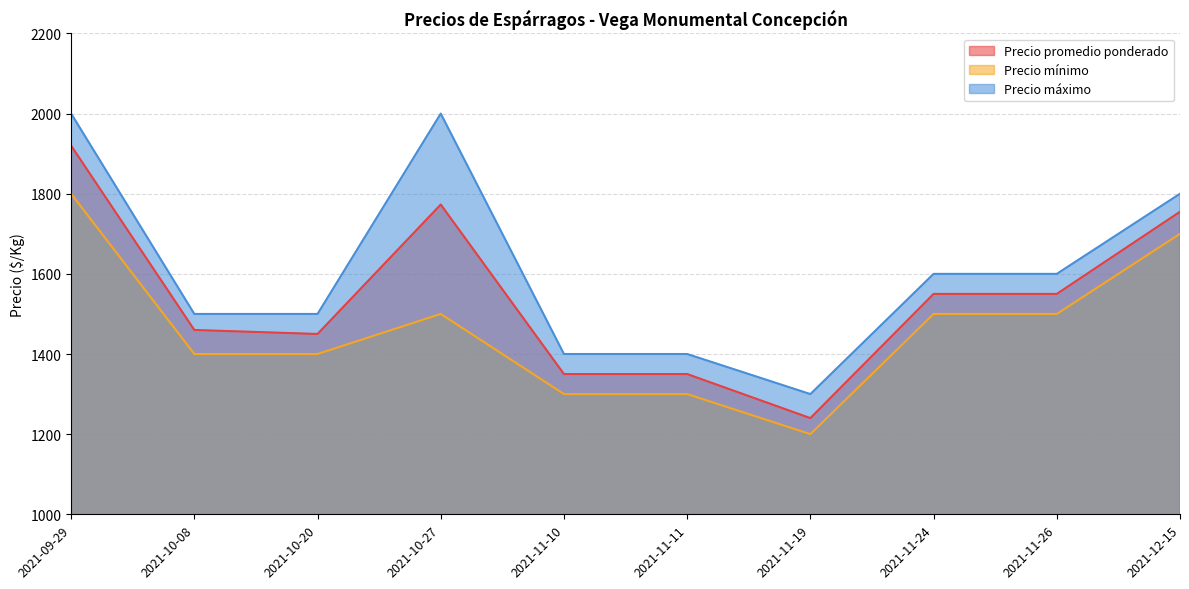

What is the spread (max minus min) of values at 2021-10-08?

100